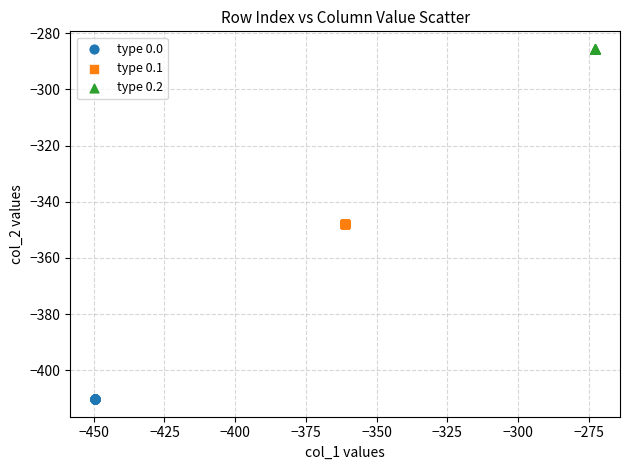

Which series reaches the minimum Y coordinate?

type 0.0